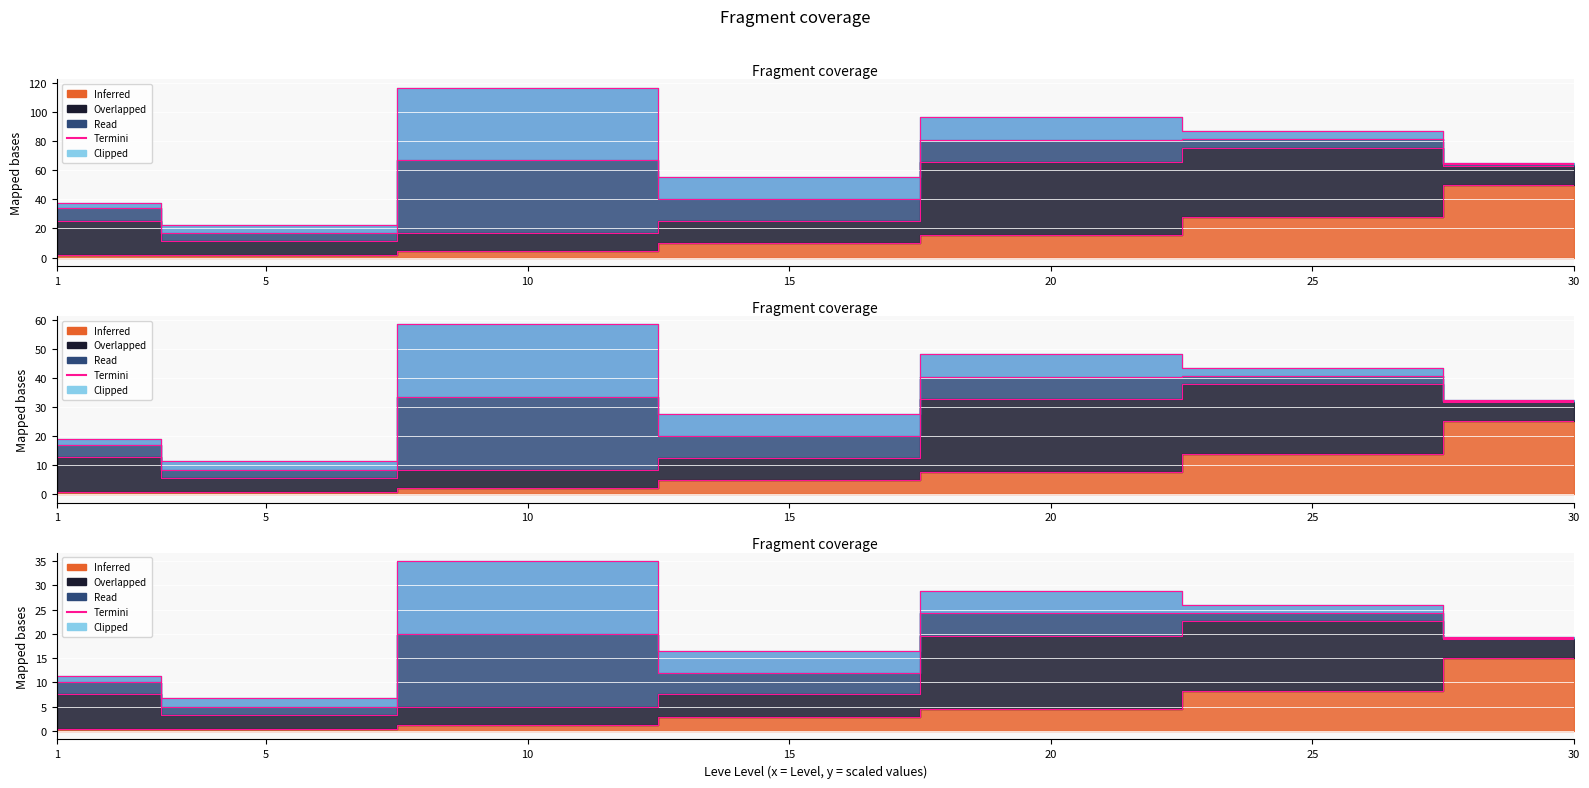

At which label is the value closest to 25?

25